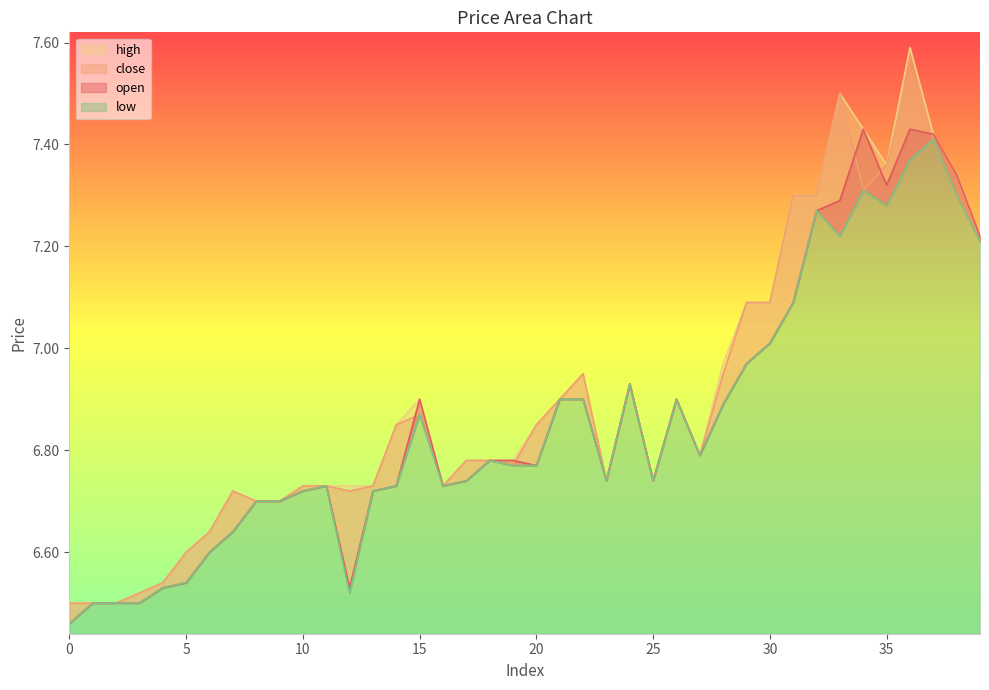

At how many categories does at least one series exceed 6?

40